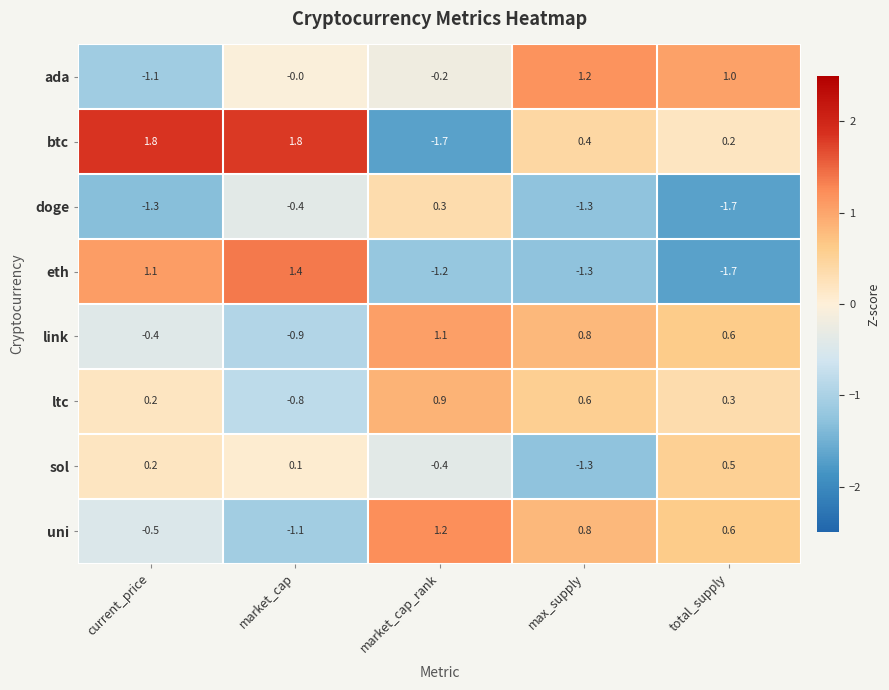

What is the difference between the maximum and second lowest values in the sol series?

0.9